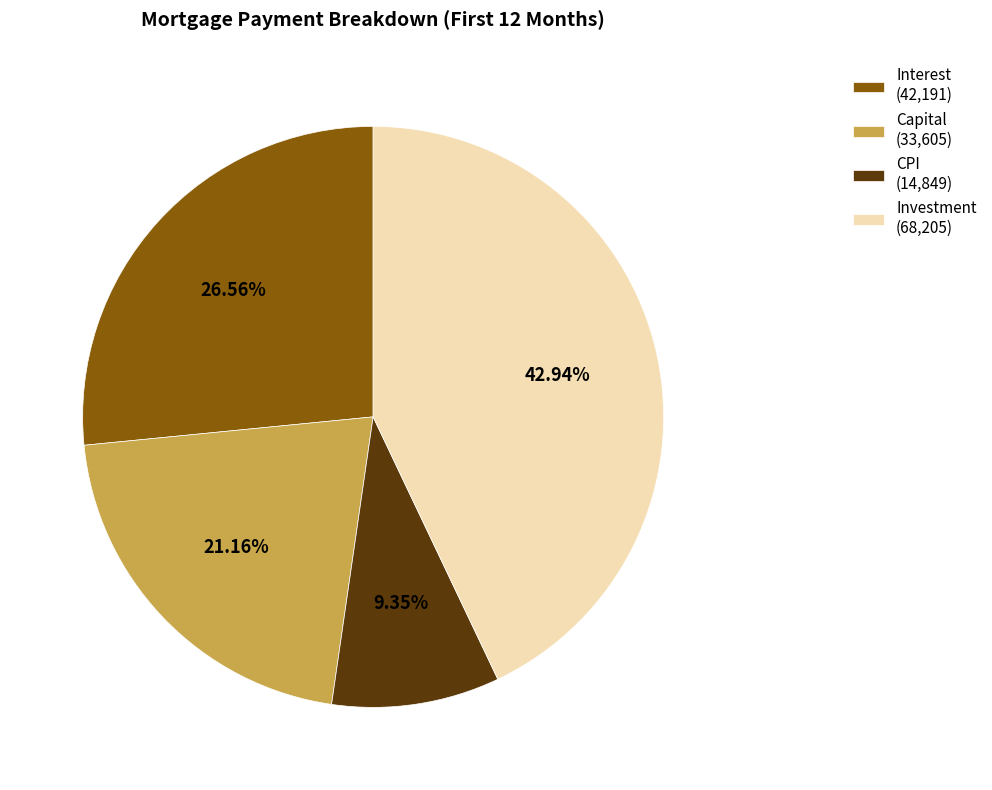

Do Investment (68,205) and Capital (33,605) together represent more than half of the pie?

Yes